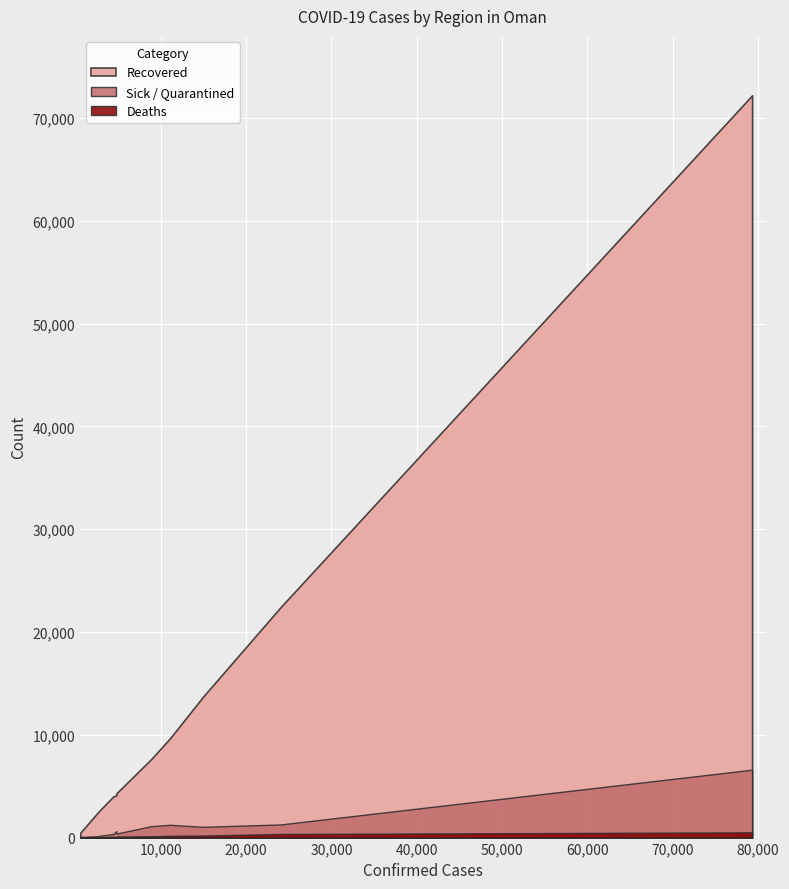

How many lines are shown in the chart?

3